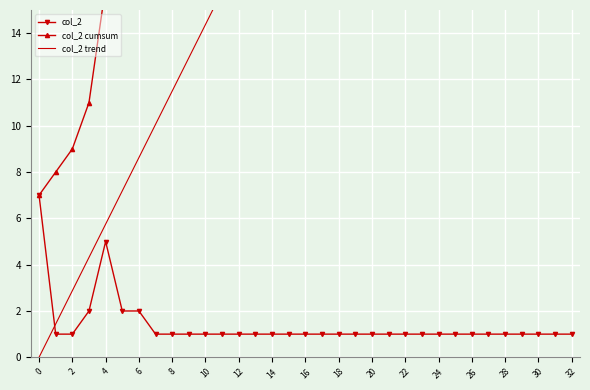

Where does the col_2 cumsum series first go above 30?

17